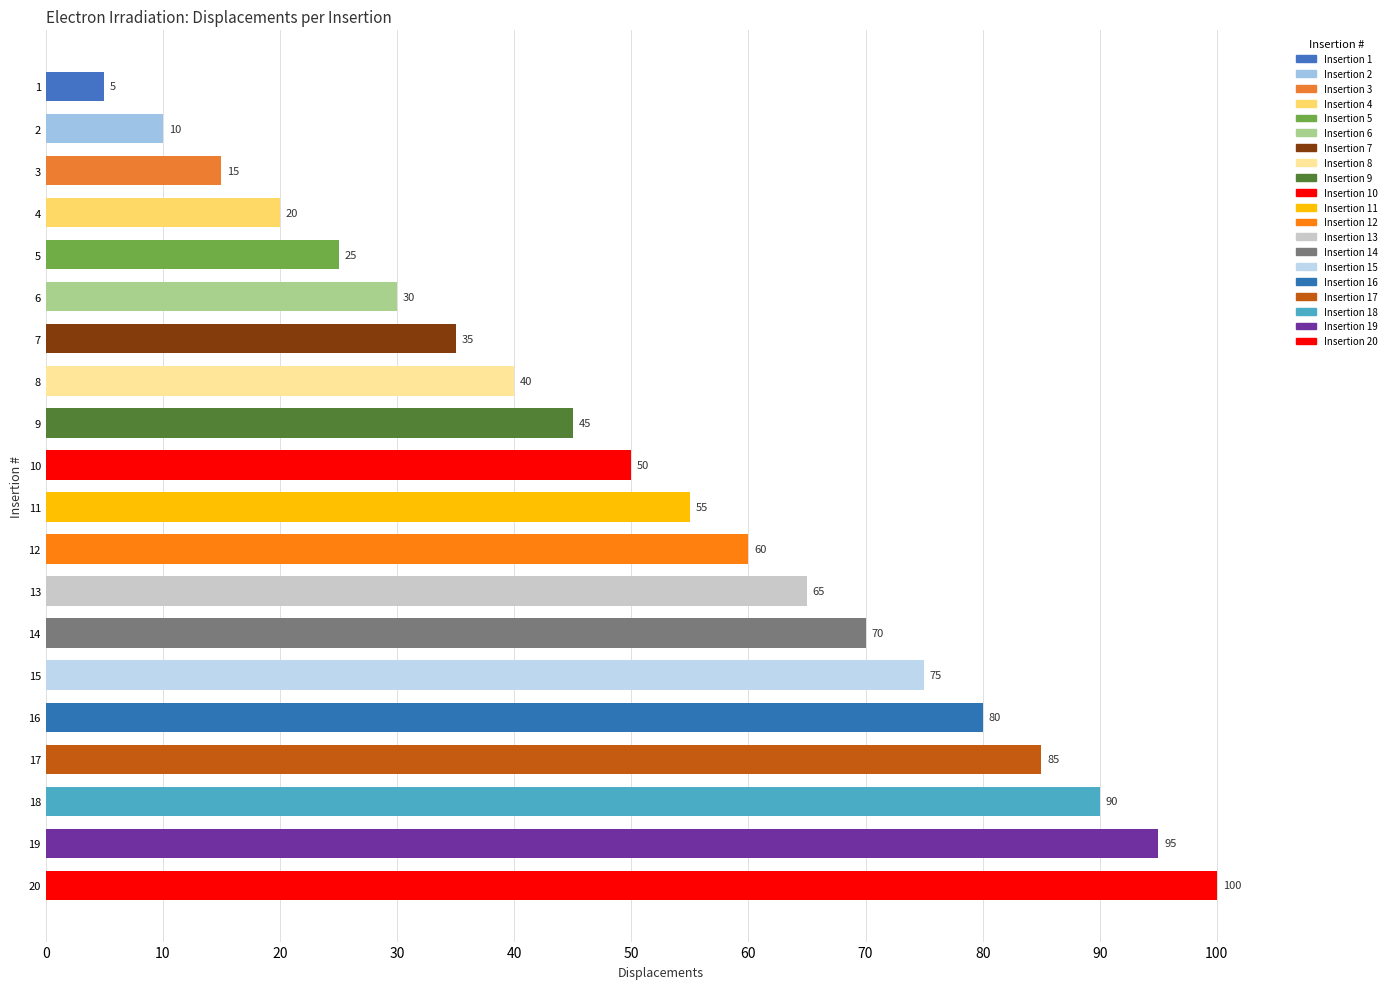

What is the maximum value shown in the chart?

100